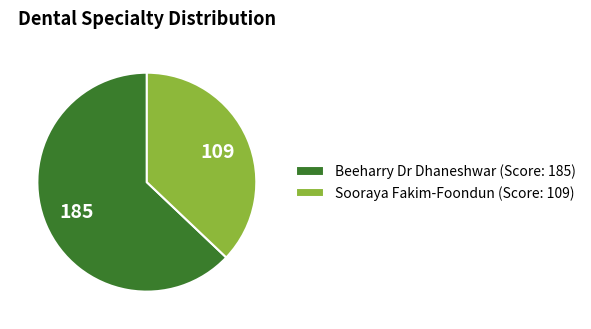

How many slices are in this pie chart?

2